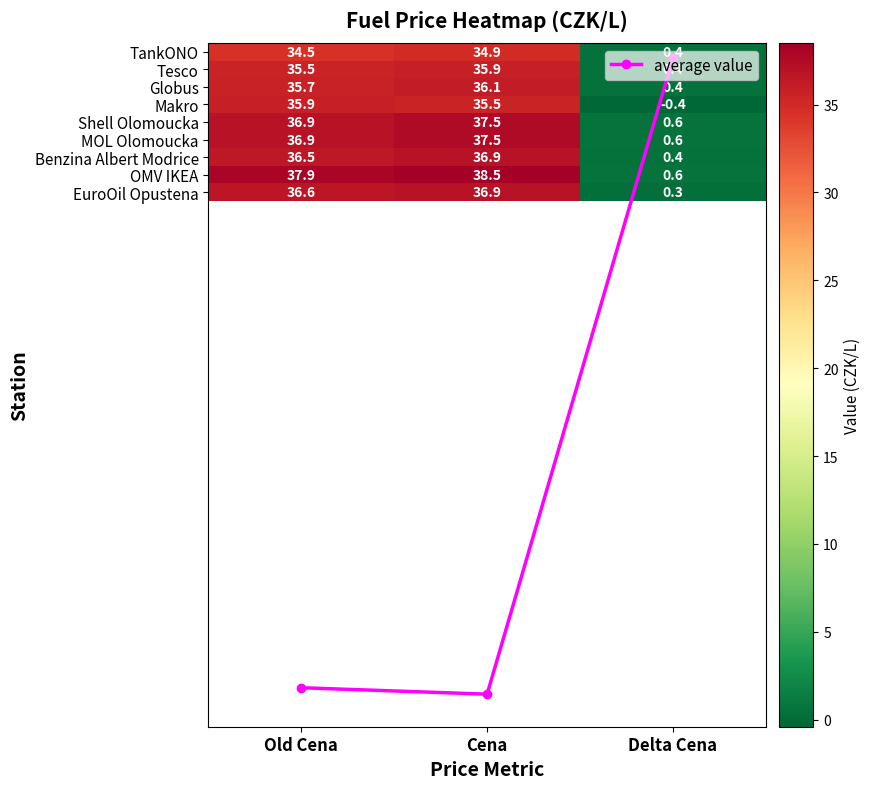

Which has a higher value, Cena or Delta Cena?

Cena